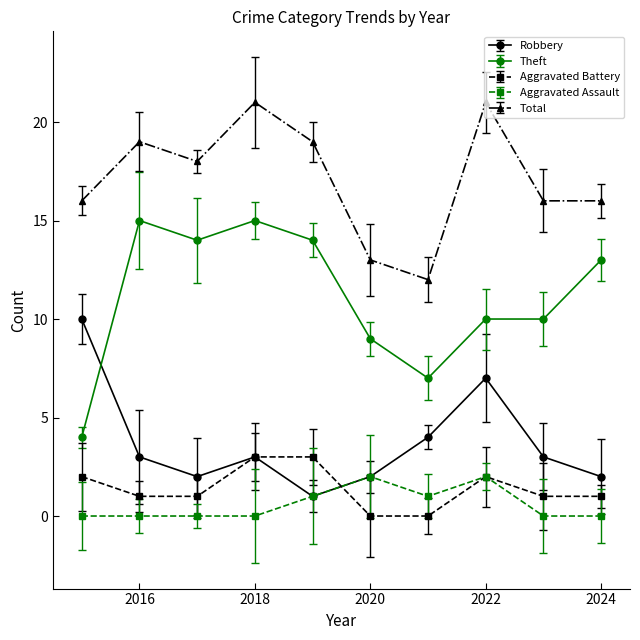

At how many categories does at least one series exceed 5?

10